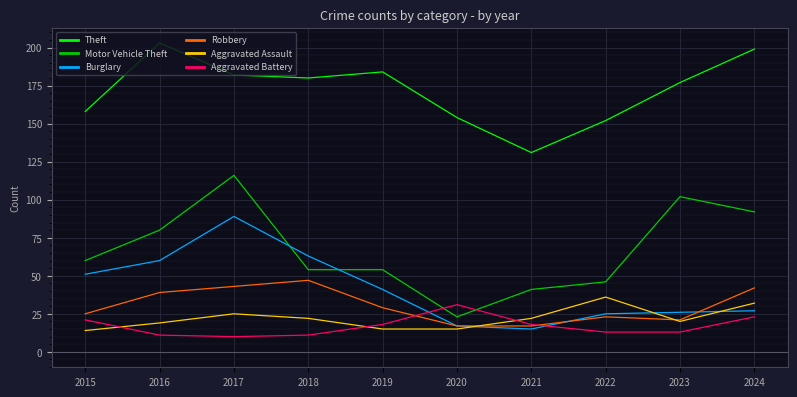

How many interior local peaks does the Robbery series have?

2